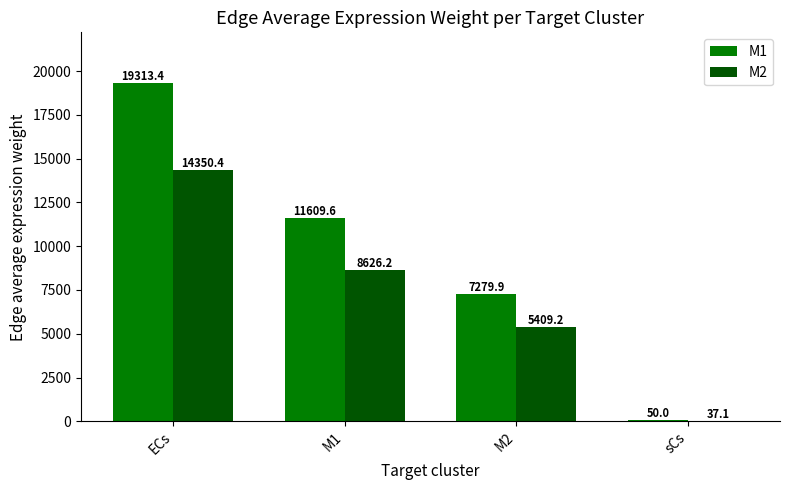

Which category has the highest value across all series?

ECs